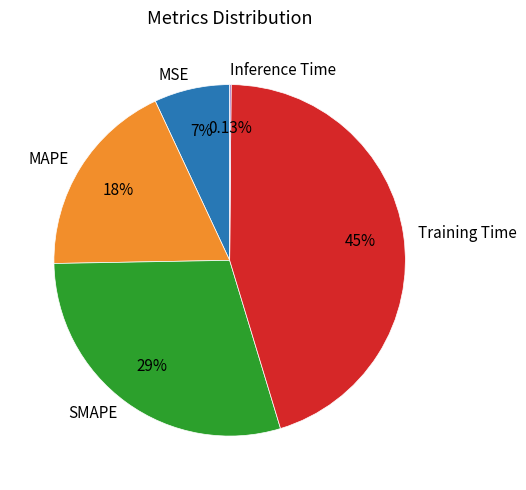

Is there any slice that represents more than half of the pie?

No